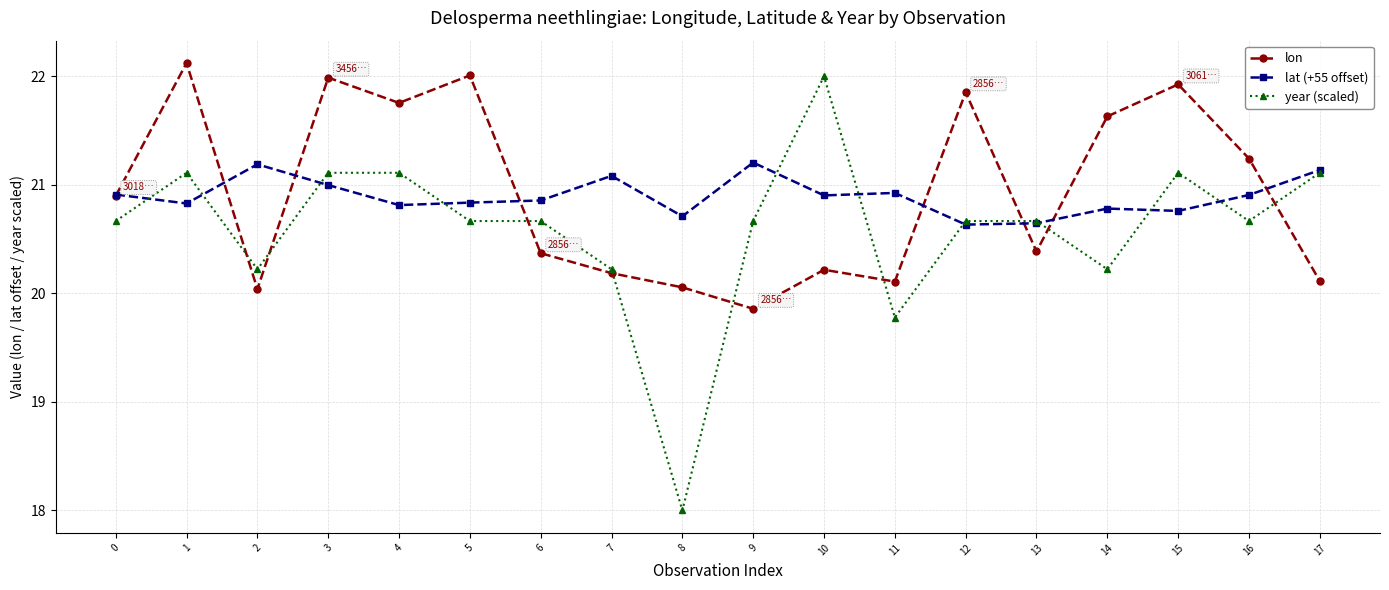

What is the sum of the year (scaled) values at 3 and 1?

42.2